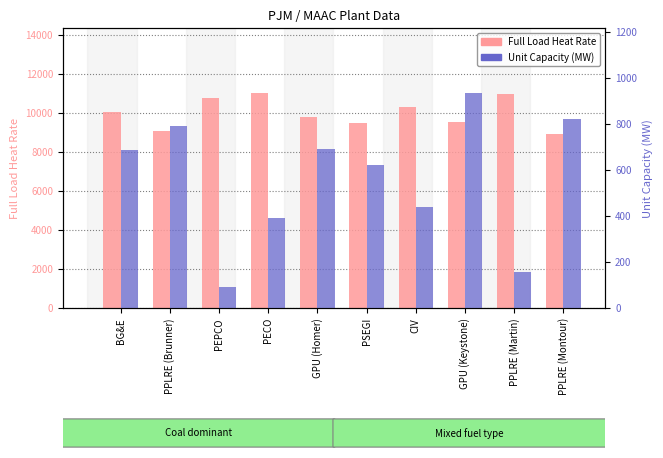

What is the label of the 2nd bar from the left?

PPLRE (Brunner)